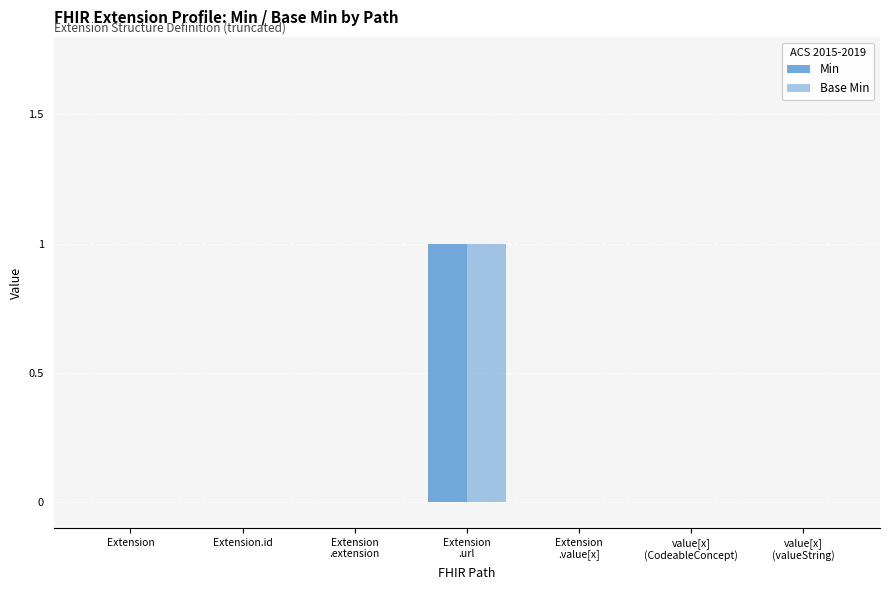

How many groups of bars are there?

7